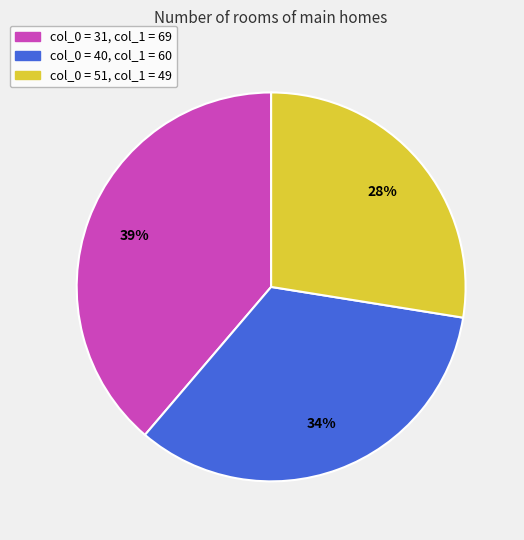

Is there a majority slice in this chart?

No